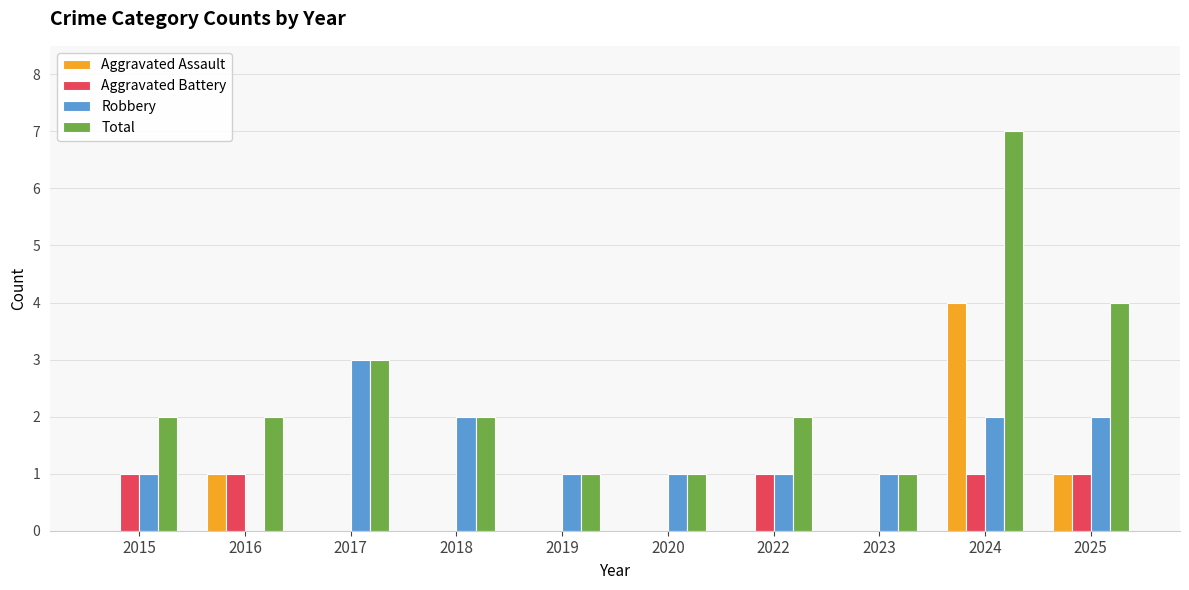

Reading left to right, transcribe all the data shown in this chart.

Aggravated Assault: 0	1	0	0	0	0	0	0	4	1
Aggravated Battery: 1	1	0	0	0	0	1	0	1	1
Robbery: 1	0	3	2	1	1	1	1	2	2
Total: 2	2	3	2	1	1	2	1	7	4